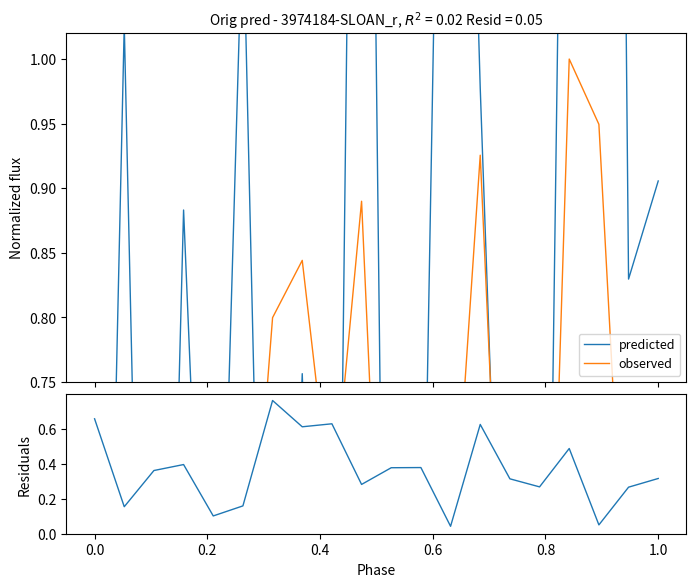

In observed, how many points are higher than both neighbors (excluding endpoints)?

5